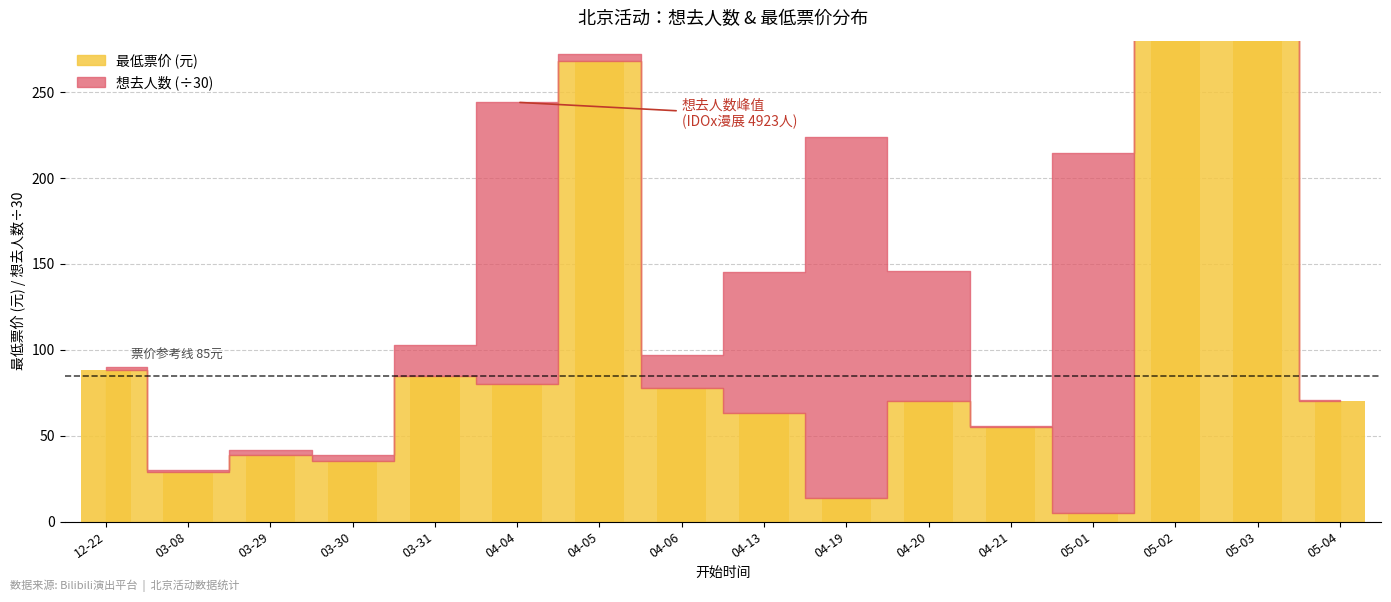

What is the maximum value shown in the chart?

528.0